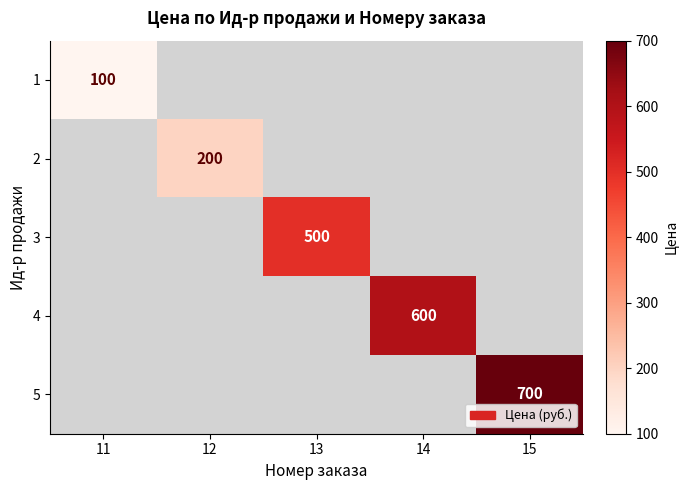

Which category has the lowest value across all series?

11